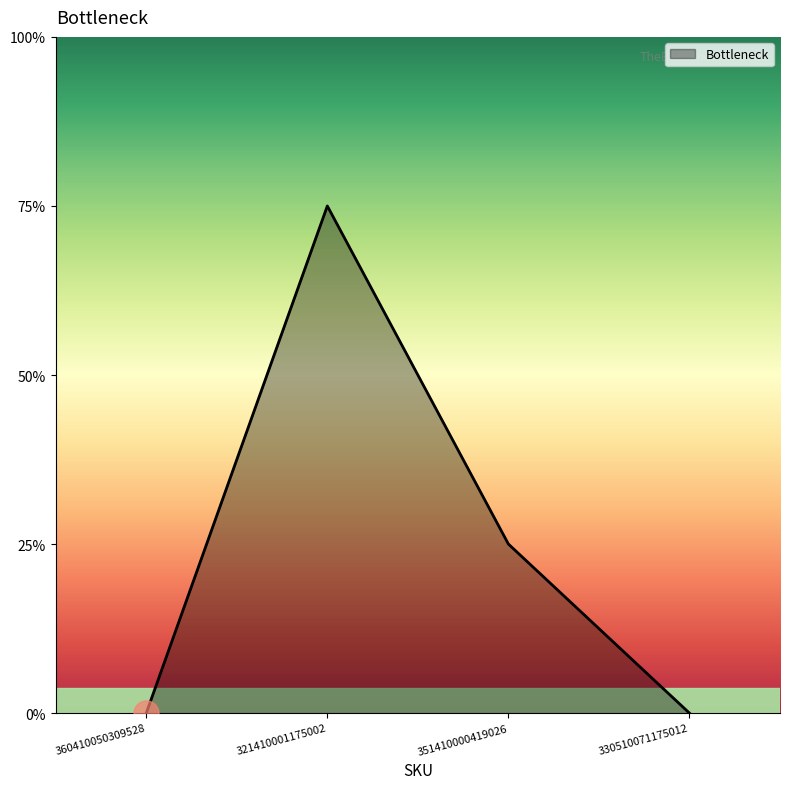

True or false: the data has more than 0 interior local peaks.

True